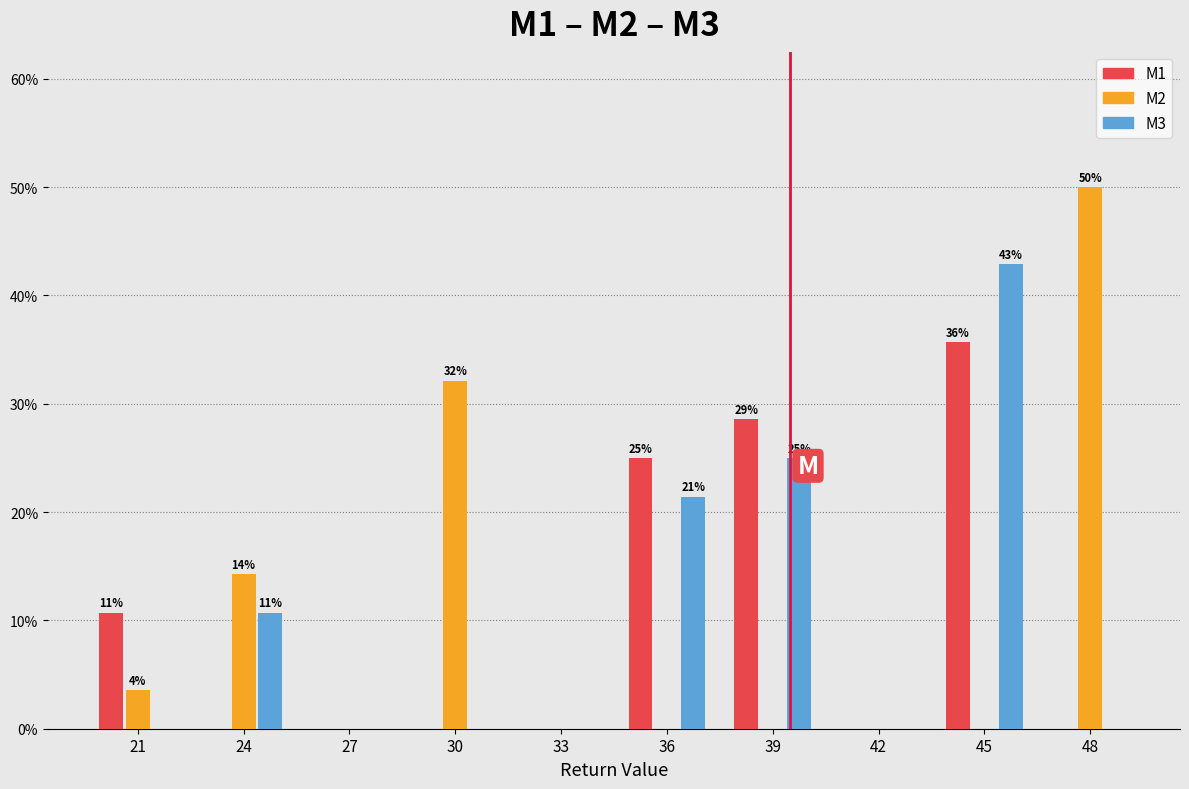

Reading right to left, what are all the values shown in this chart?

M1: 48=0.0	45=35.7	42=0.0	39=28.6	36=25.0	33=0.0	30=0.0	27=0.0	24=0.0	21=10.7
M2: 48=50.0	45=0.0	42=0.0	39=0.0	36=0.0	33=0.0	30=32.1	27=0.0	24=14.3	21=3.6
M3: 48=0.0	45=42.9	42=0.0	39=25.0	36=21.4	33=0.0	30=0.0	27=0.0	24=10.7	21=0.0